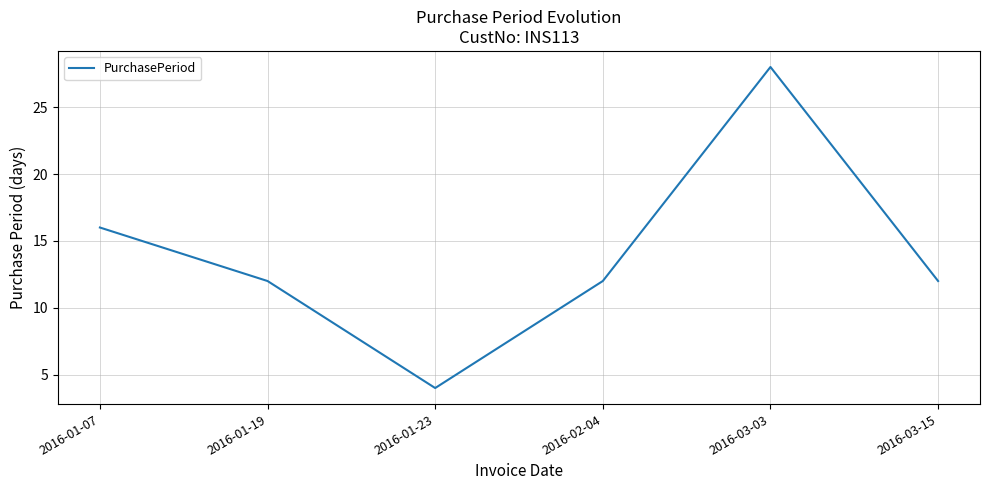

What position from the right is 2016-02-04?

3